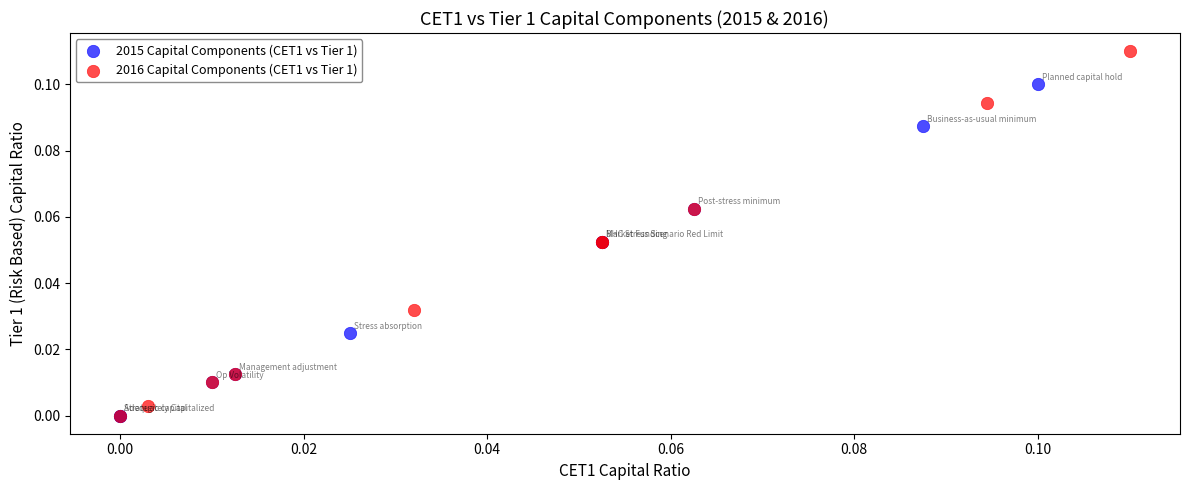

What are all the series names shown in the legend?

2015 Capital Components (CET1 vs Tier 1), 2016 Capital Components (CET1 vs Tier 1)